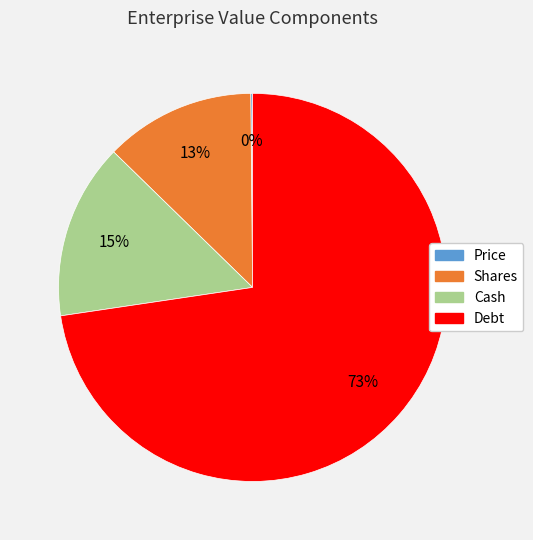

To the nearest percent, what is the combined percentage of Cash and Debt?

87%